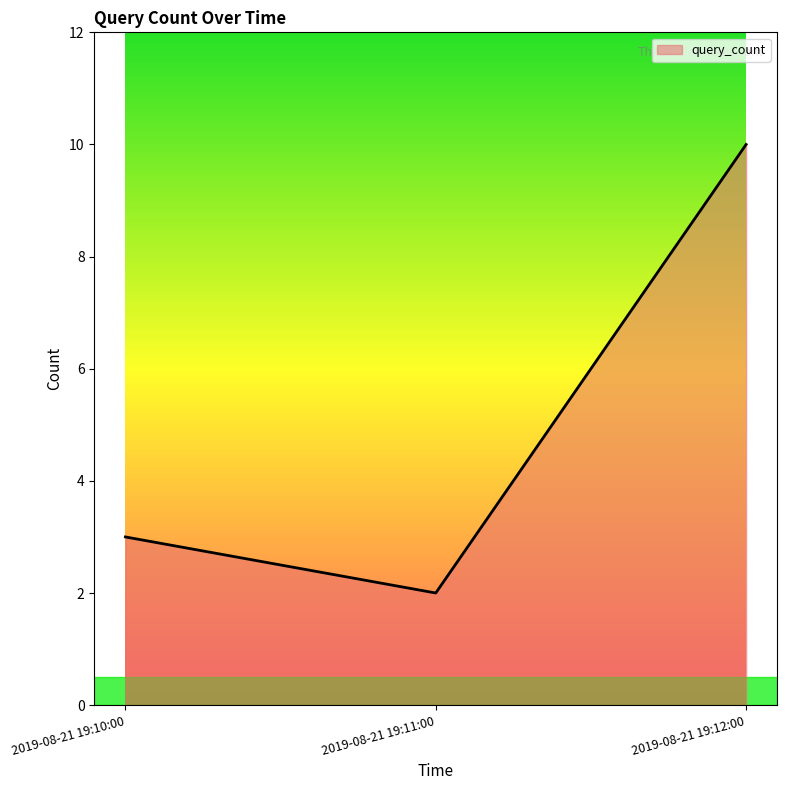

Reading left to right, what are all the values shown in this chart?

2019-08-21 19:10:00=3	2019-08-21 19:11:00=2	2019-08-21 19:12:00=10